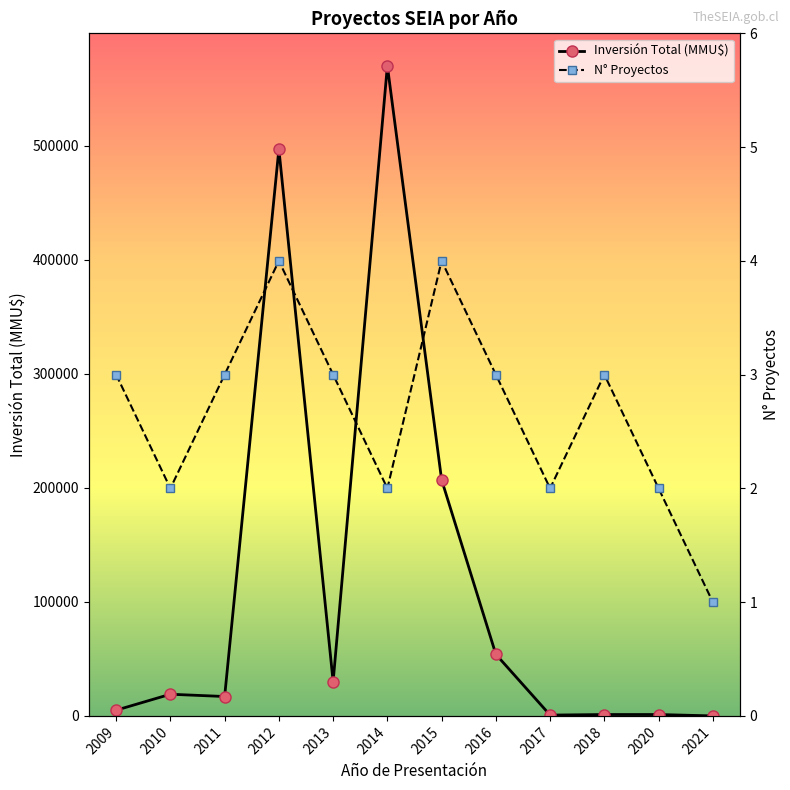

Between 2016 and 2021, which series saw the biggest shift?

Inversión Total (MMU$)